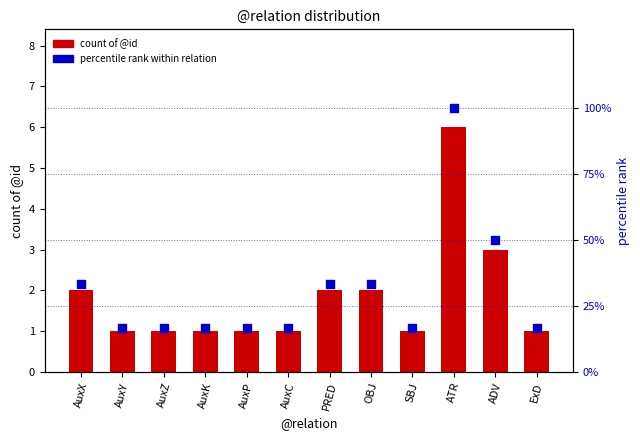

Which series contains the highest Y value?

percentile rank within relation